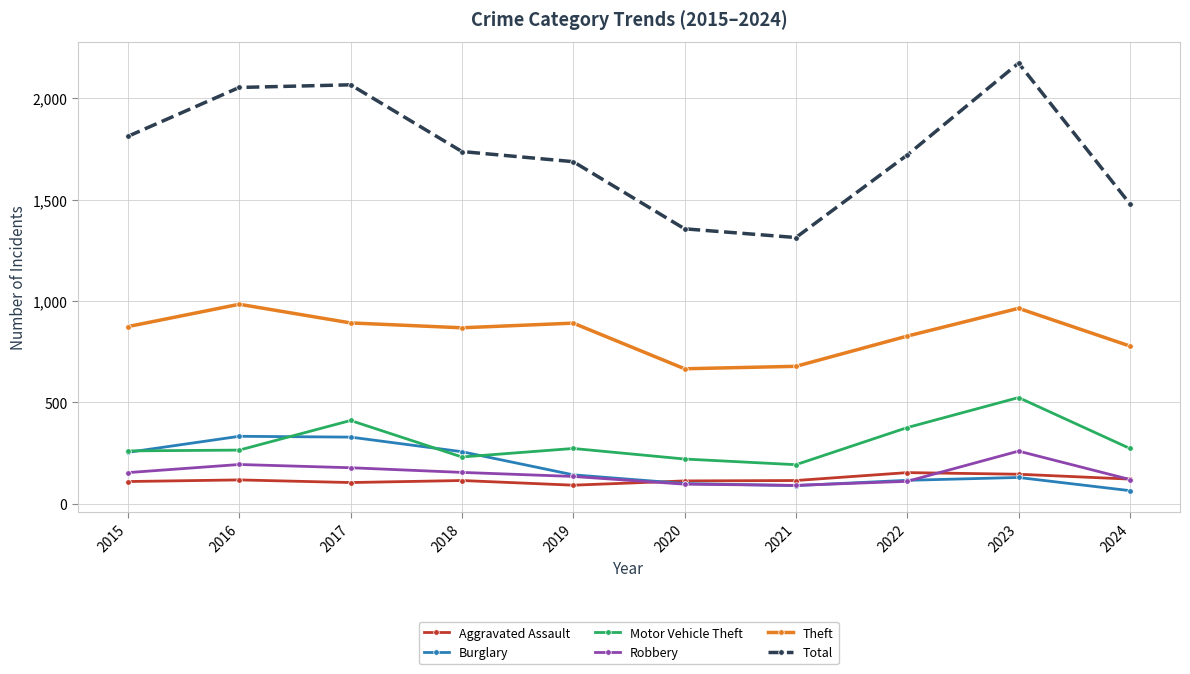

What is the difference between the highest and lowest values at 2017?

1961